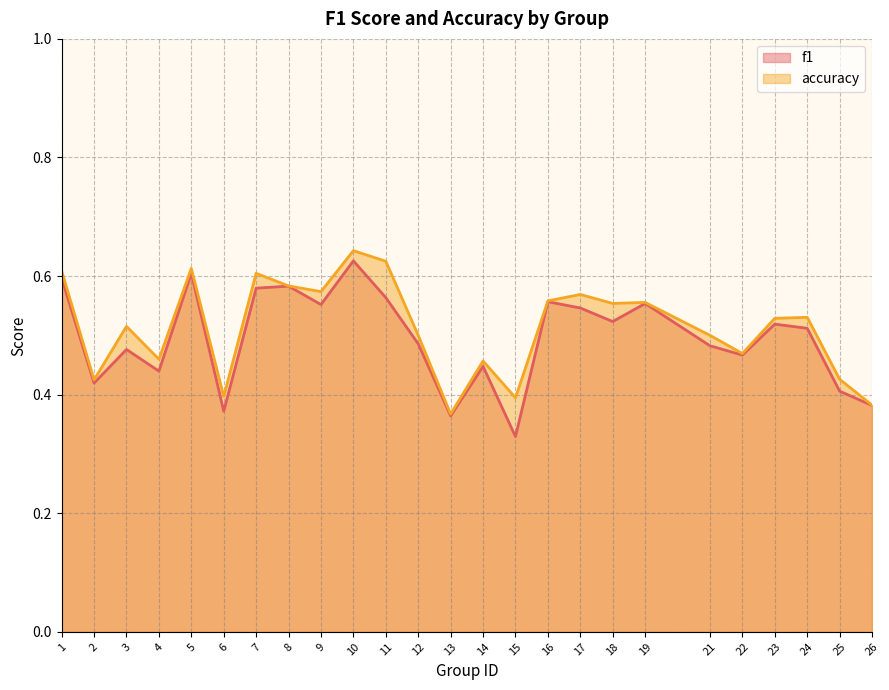

True or false: accuracy has a value of 0.4 at 15.

True